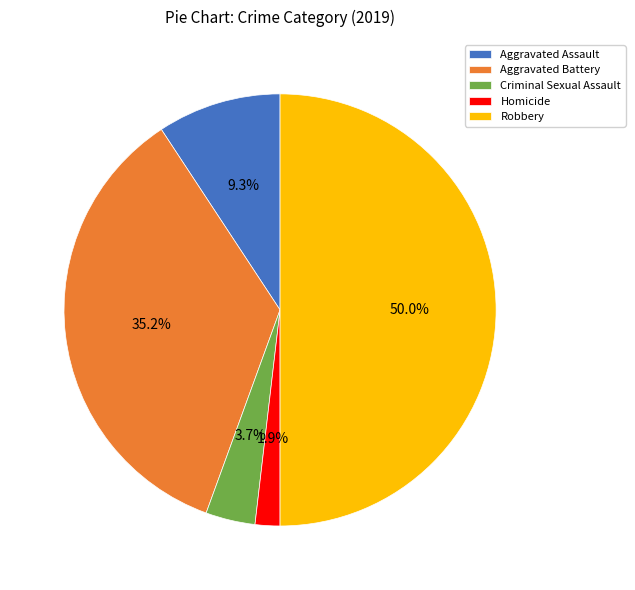

Which has a higher value, Criminal Sexual Assault or Homicide?

Criminal Sexual Assault